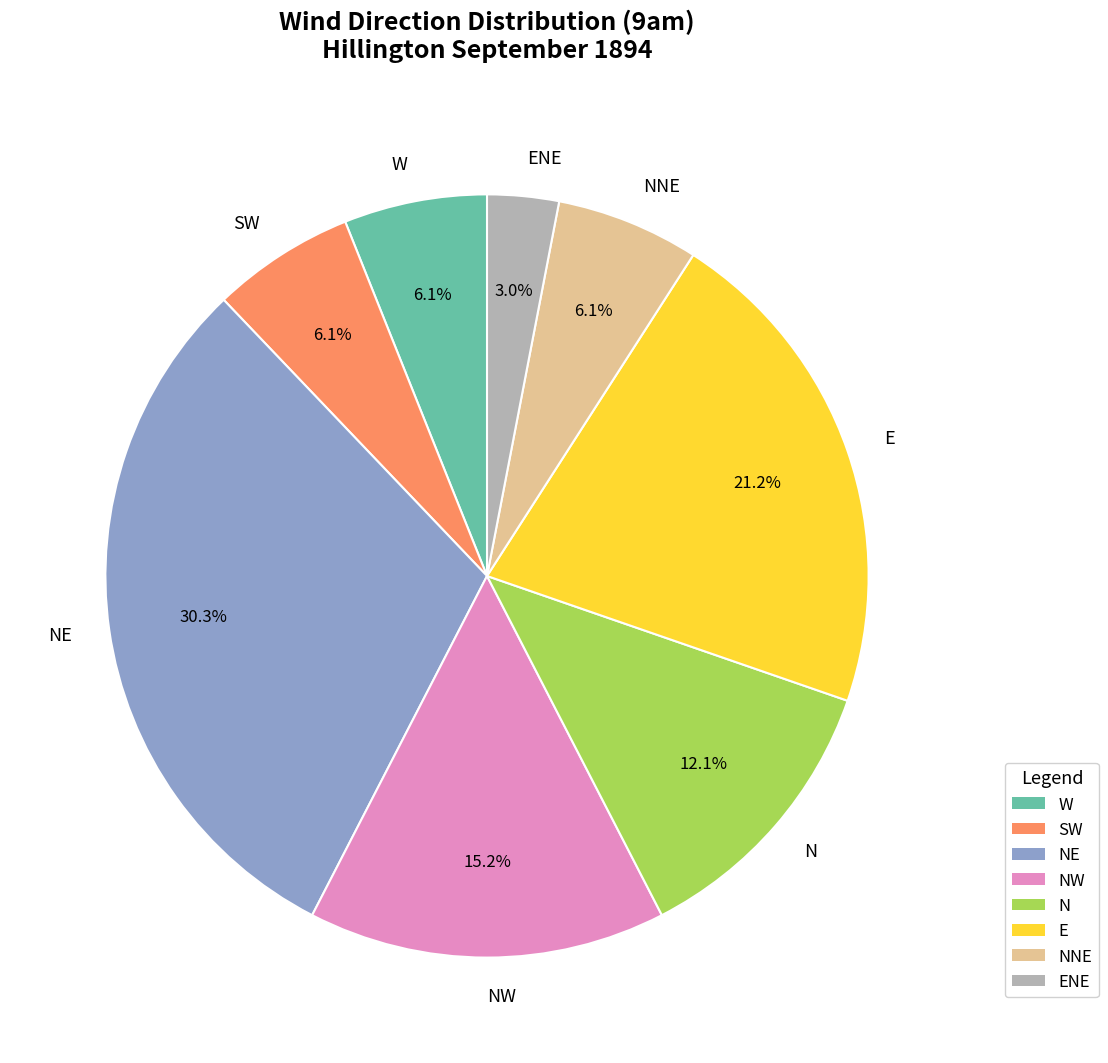

Does E represent more than half of the total?

No